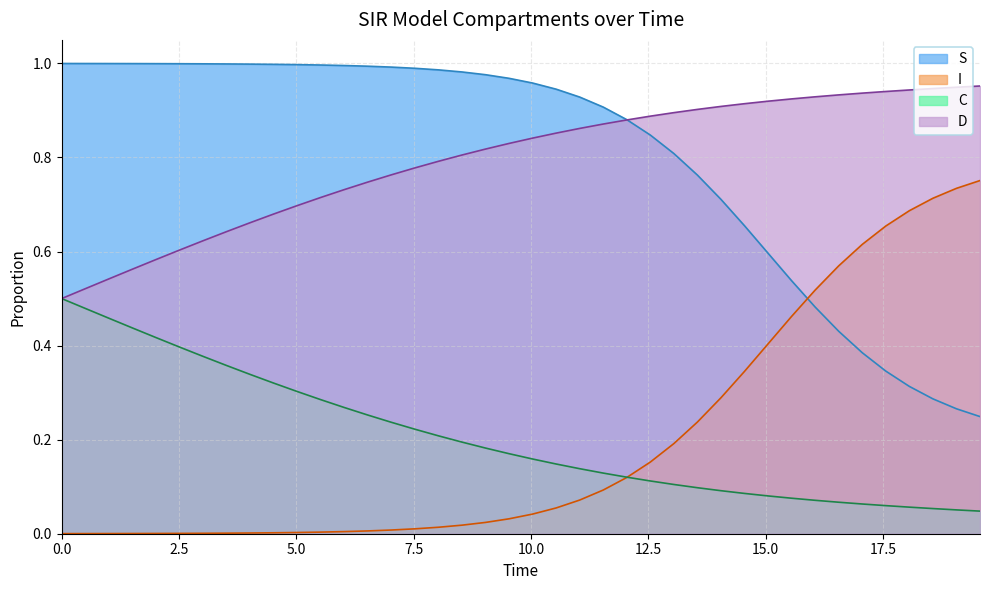

List the series in order of their peak value, highest first.

S, D, I, C